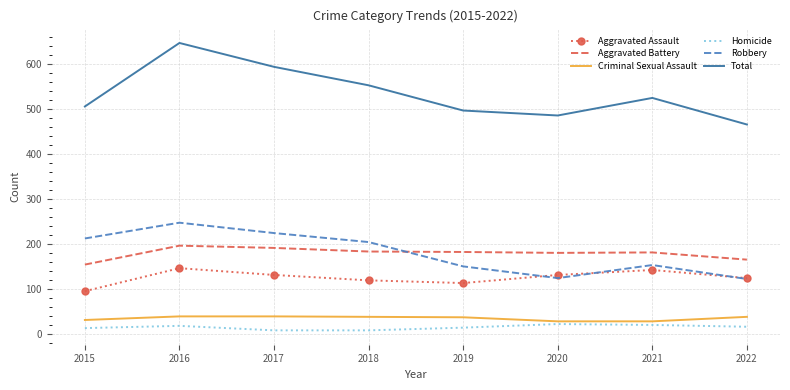

True or false: Homicide and Total intersect in this chart.

False